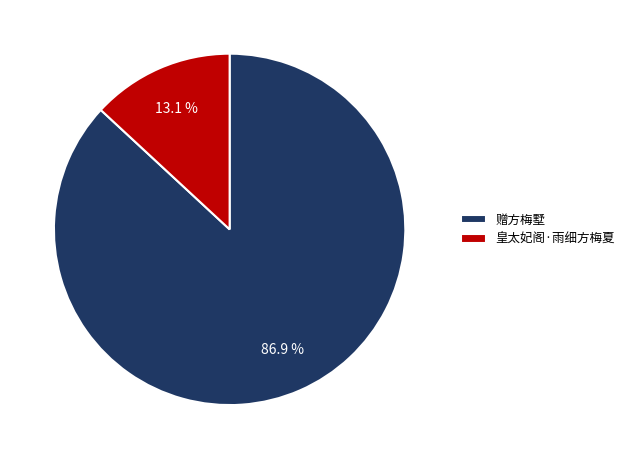

What percentage is the 皇太妃阁·雨细方梅夏 slice, to the nearest percent?

13%